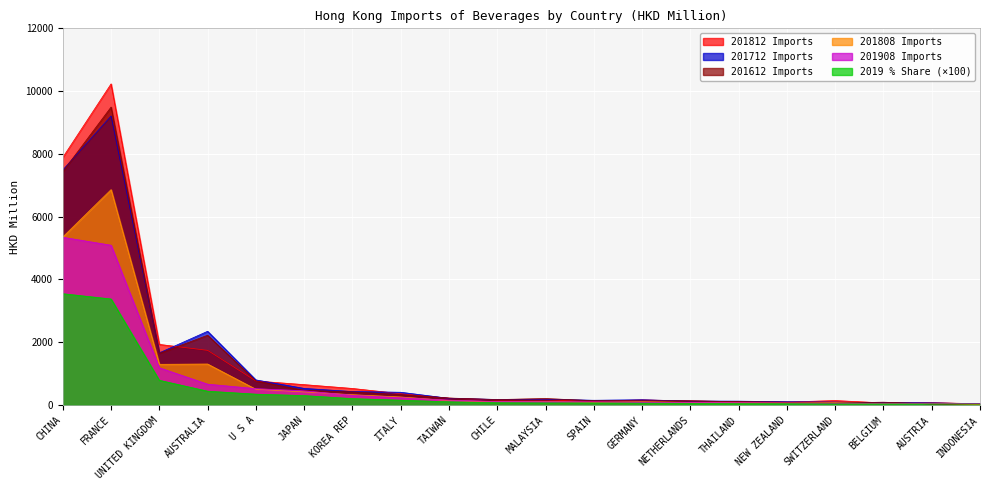

What is the total value across all series at AUSTRIA?

322.1